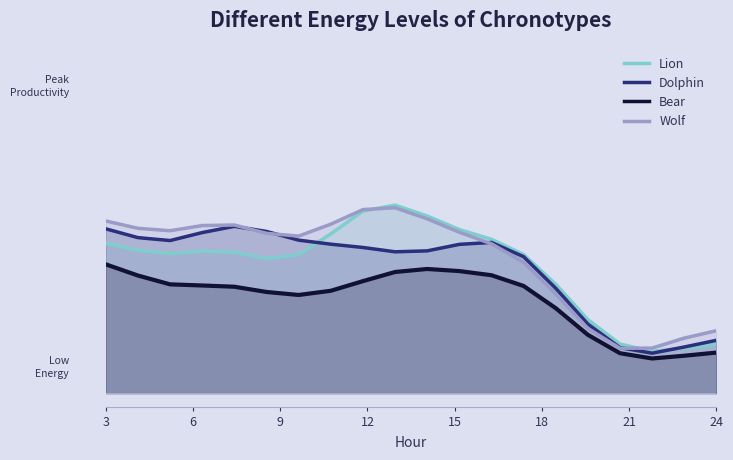

What are all the series names shown in the legend?

Lion, Dolphin, Bear, Wolf